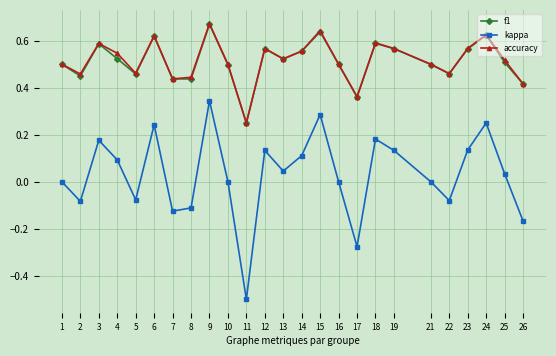

What is the smallest value displayed?

-0.5